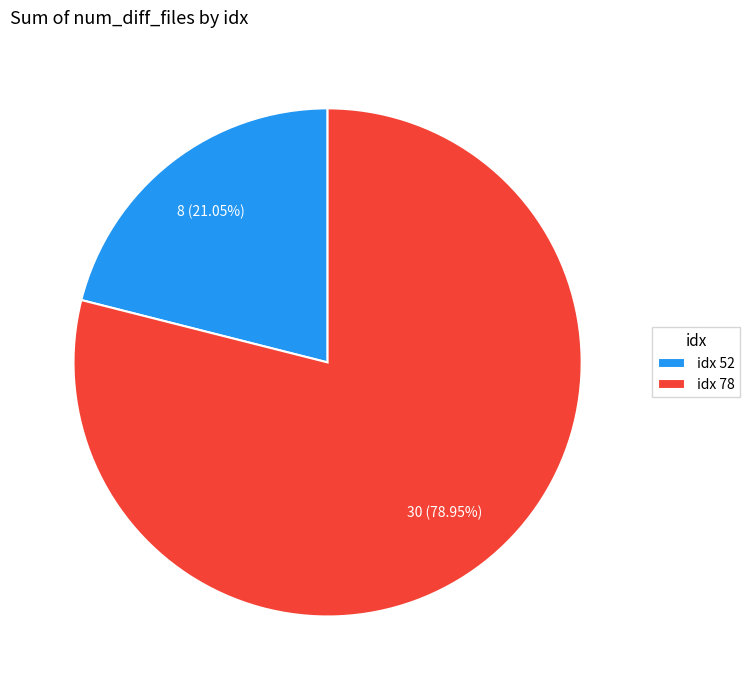

Count the number of slices in the pie.

2